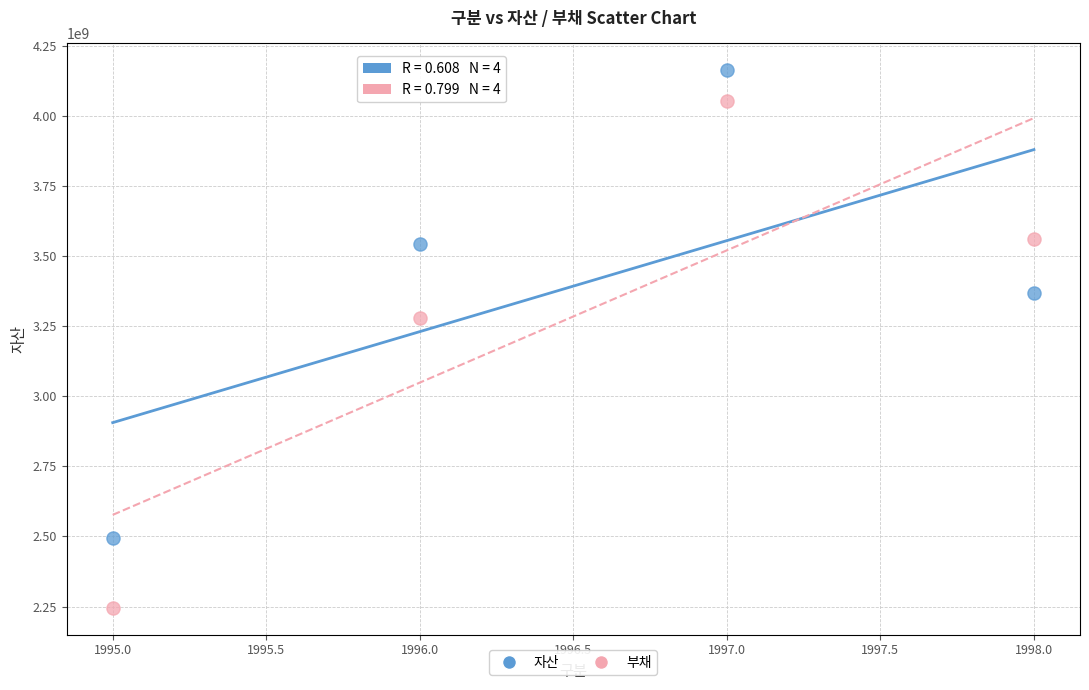

In the 부채 series, what Y value is closest to 3148648515?

3280595795